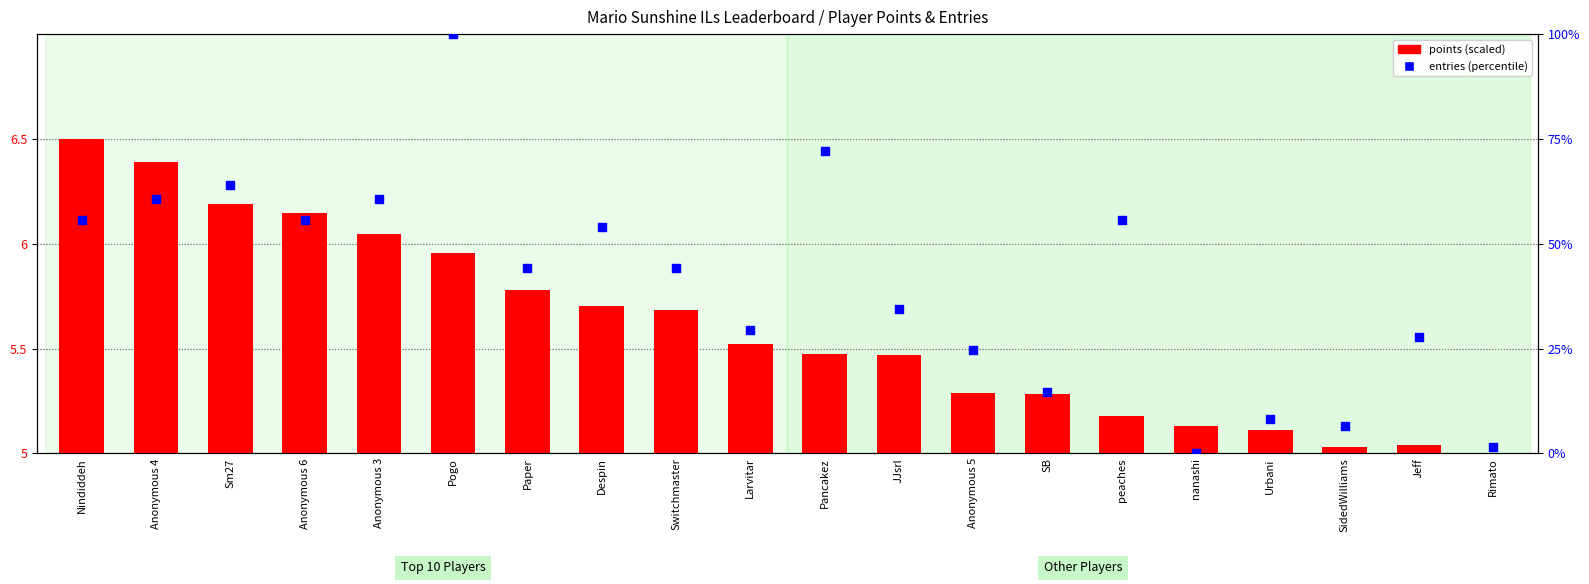

Which series has the largest total across all categories?

entries (percentile)